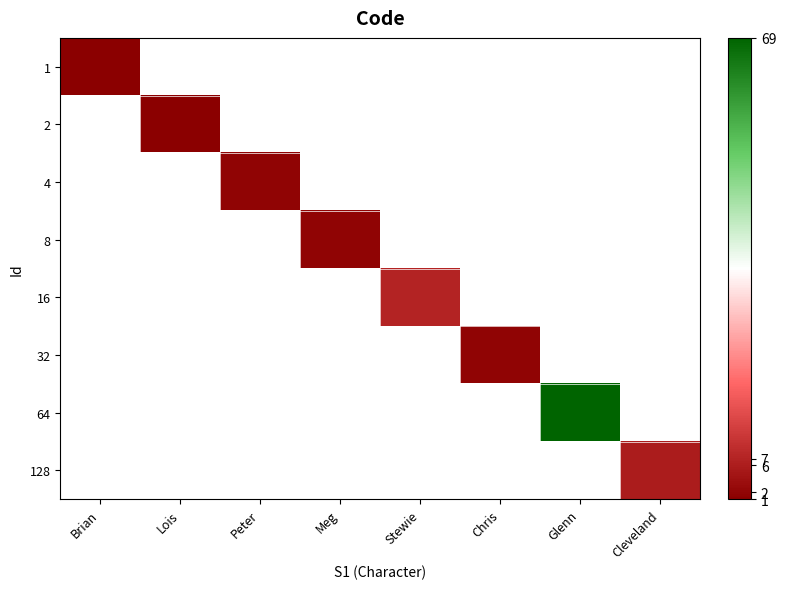

What is the maximum value shown in the chart?

69.0